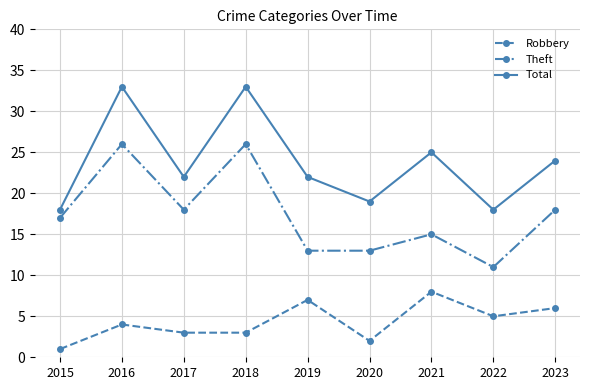

How many lines are shown in the chart?

3